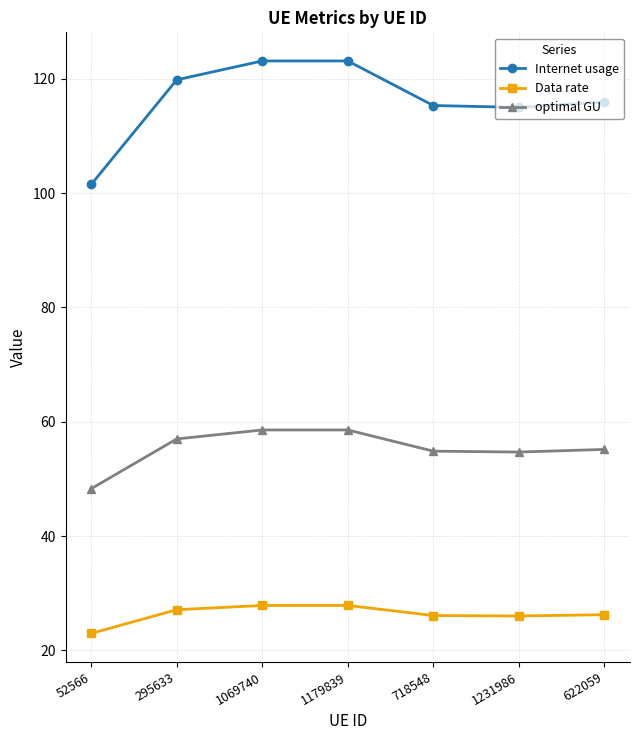

Read the Data rate value at 718548.

26.1